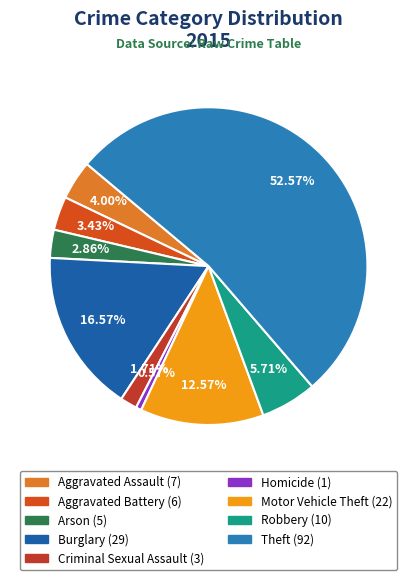

What percentage is the Aggravated Battery slice, to the nearest percent?

3%